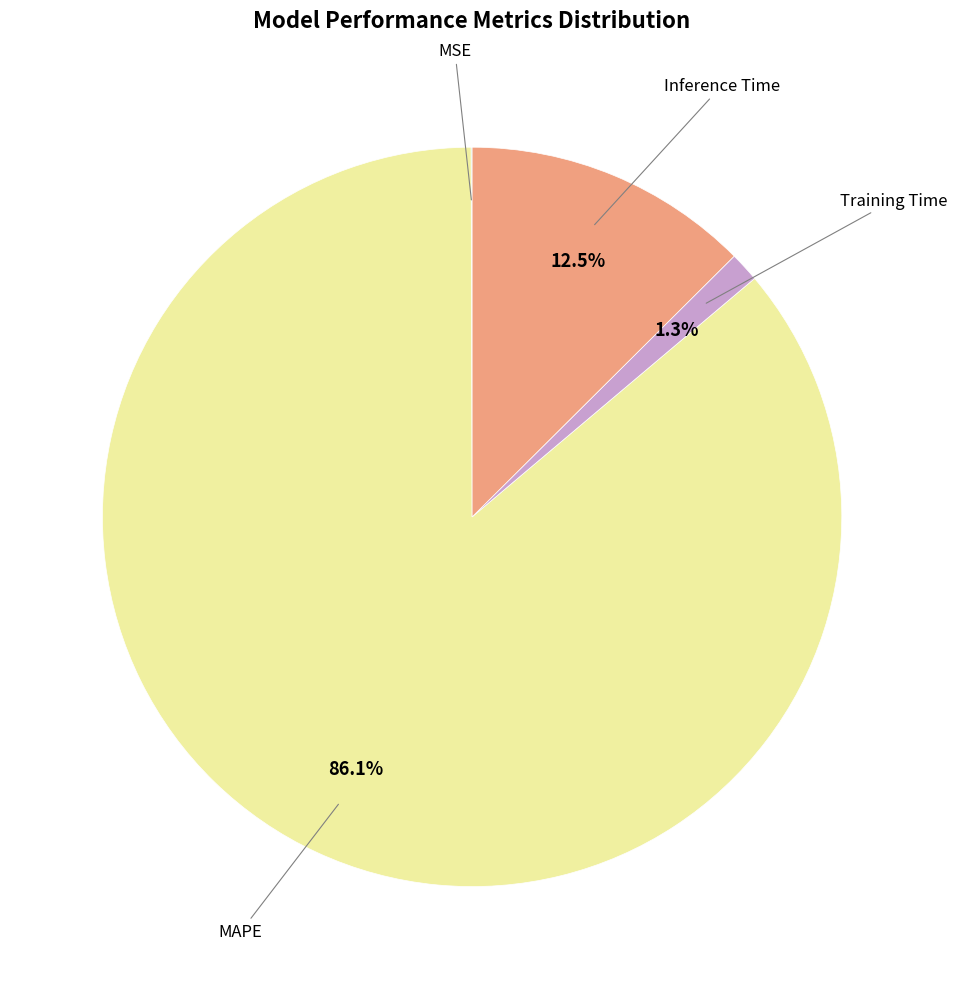

Is there any slice that represents more than half of the pie?

Yes